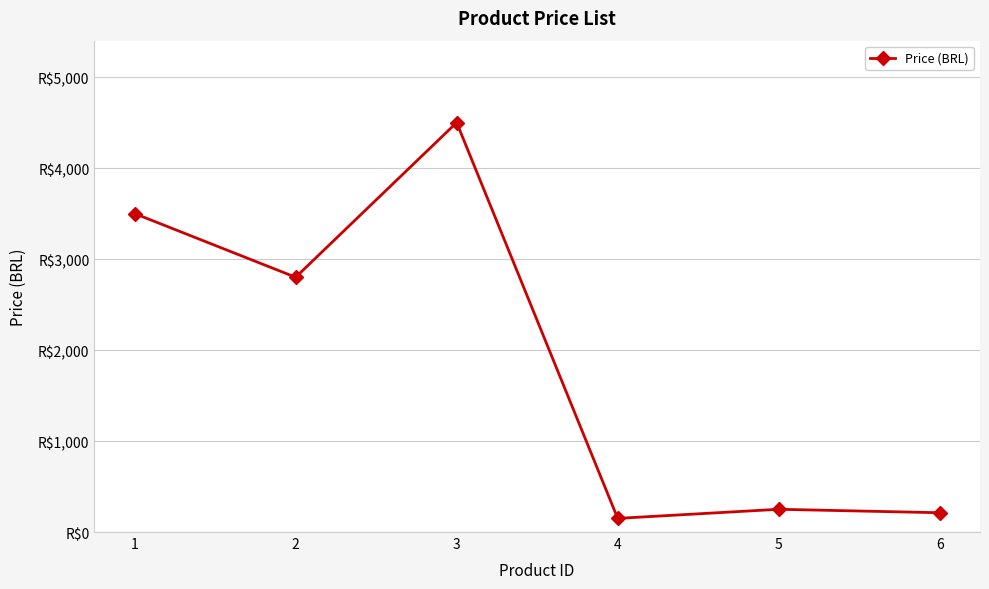

How many points are lower than both their immediate neighbors (excluding endpoints)?

2